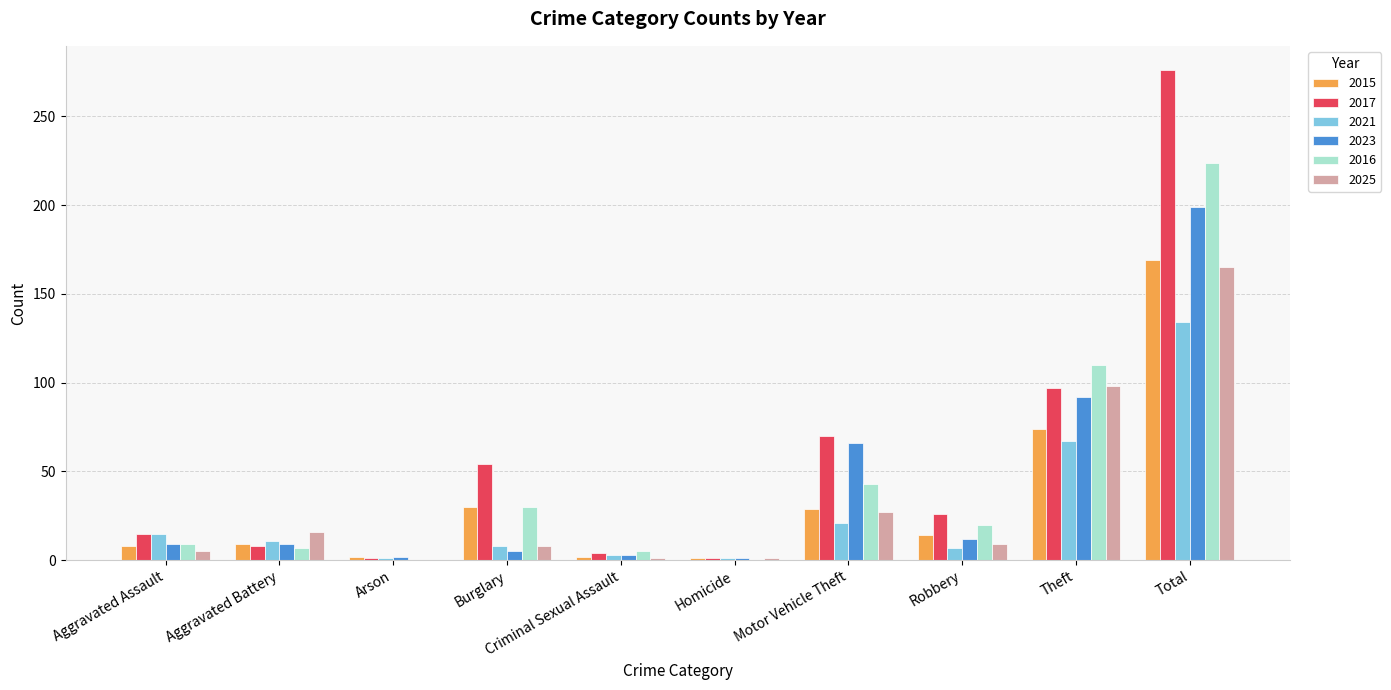

Where is 2016 nearest to the value 112?

Theft